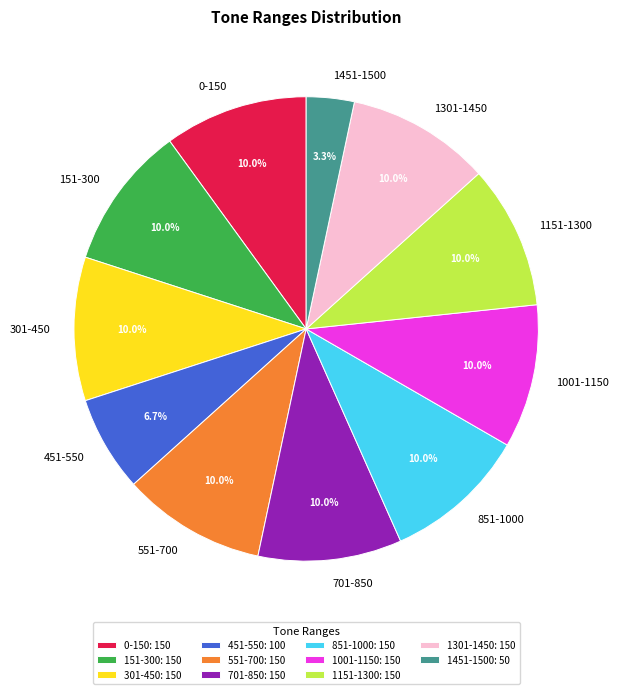

Does any single category account for the majority?

No